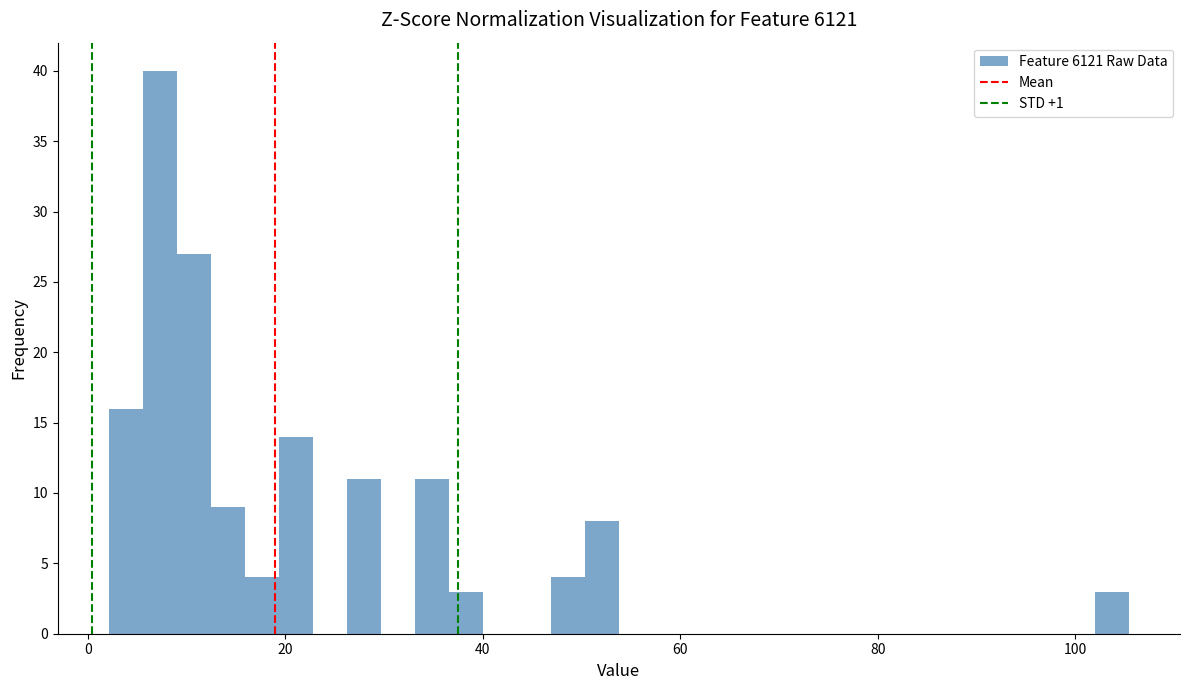

Read against the x-axis, roughly where is the centre of the tallest bar?

8